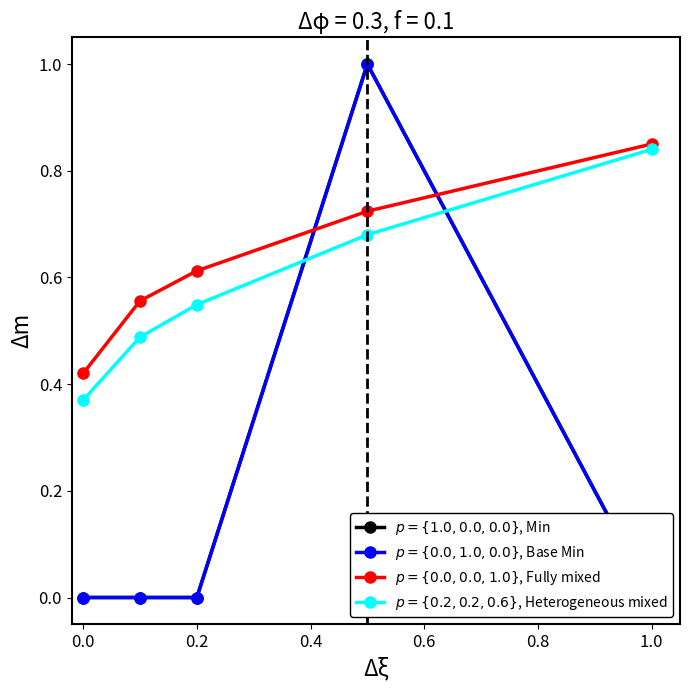

True or false: $p = \{1.0, 0.0, 0.0\}$, Min and $p = \{0.0, 0.0, 1.0\}$, Fully mixed cross at least once.

True